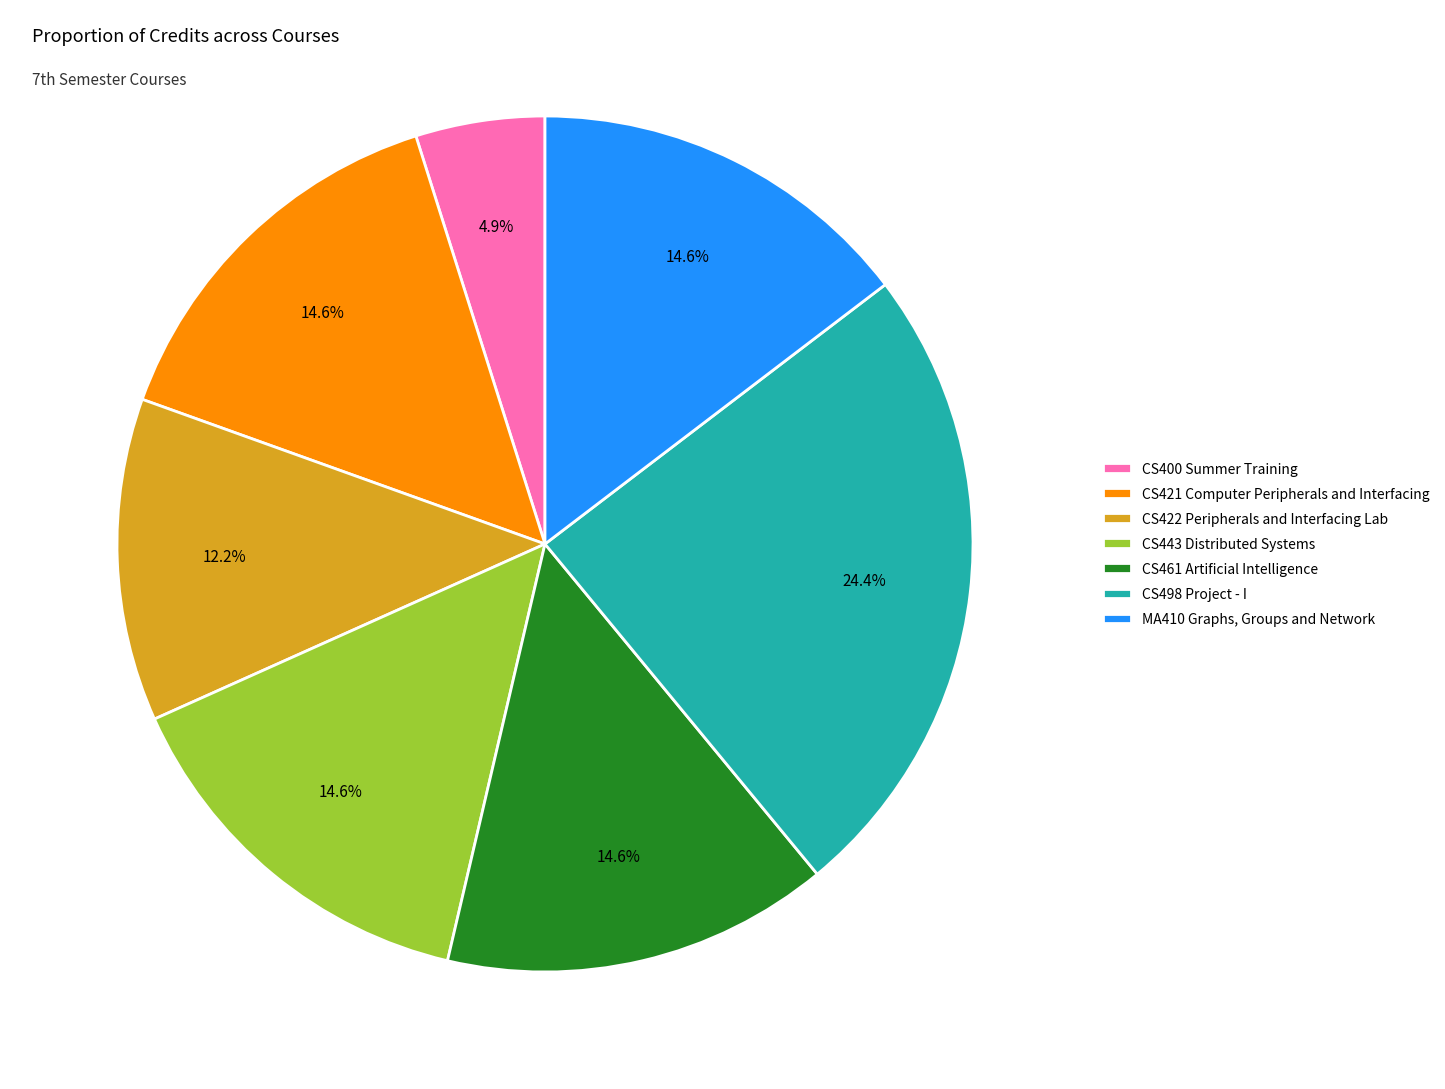

To the nearest percent, what is the difference between the largest and smallest slice percentages?

20%